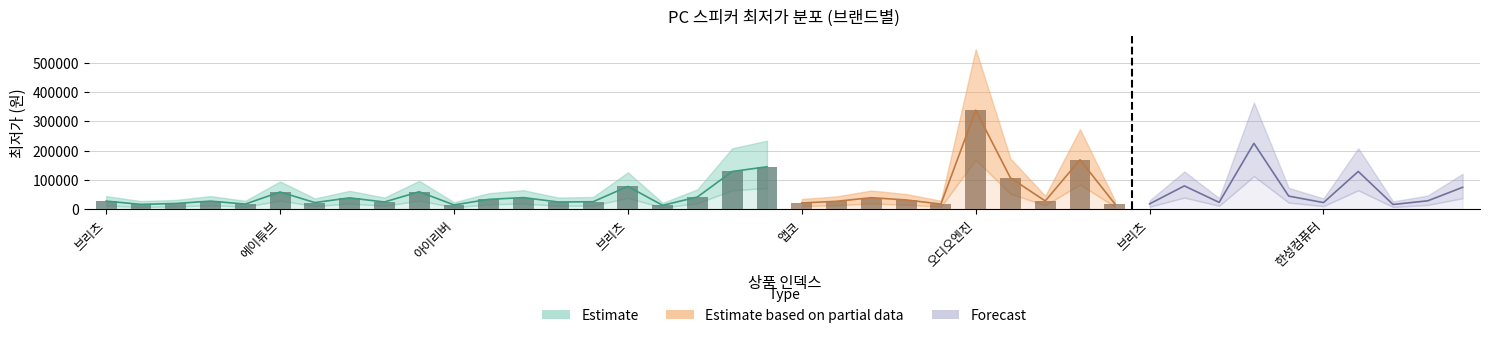

At 16, list the series in order from largest to smallest.

upper_band, 최저가, lower_band